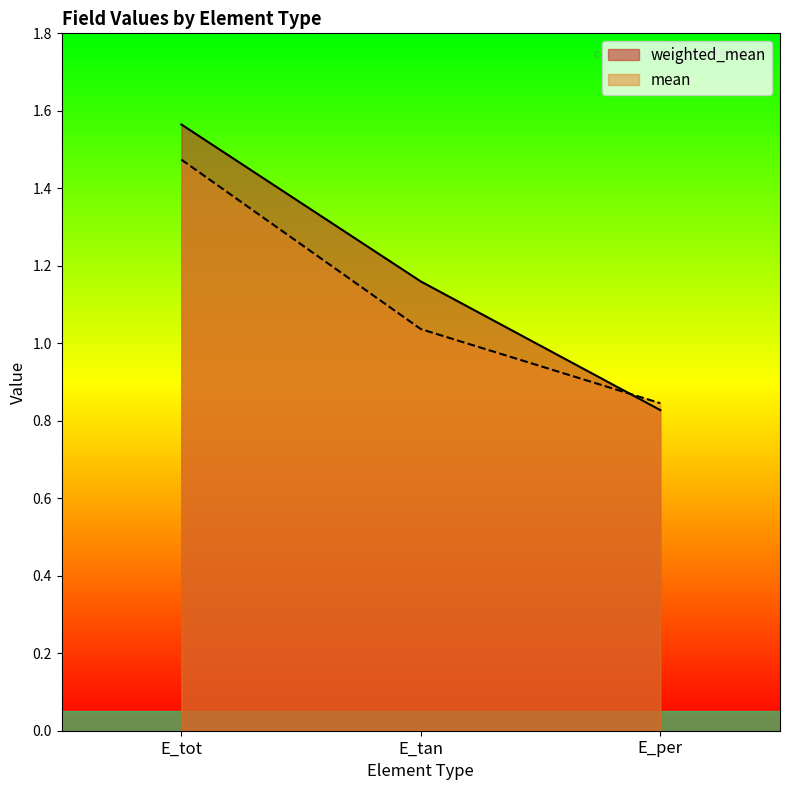

What is the maximum value for mean?

1.5